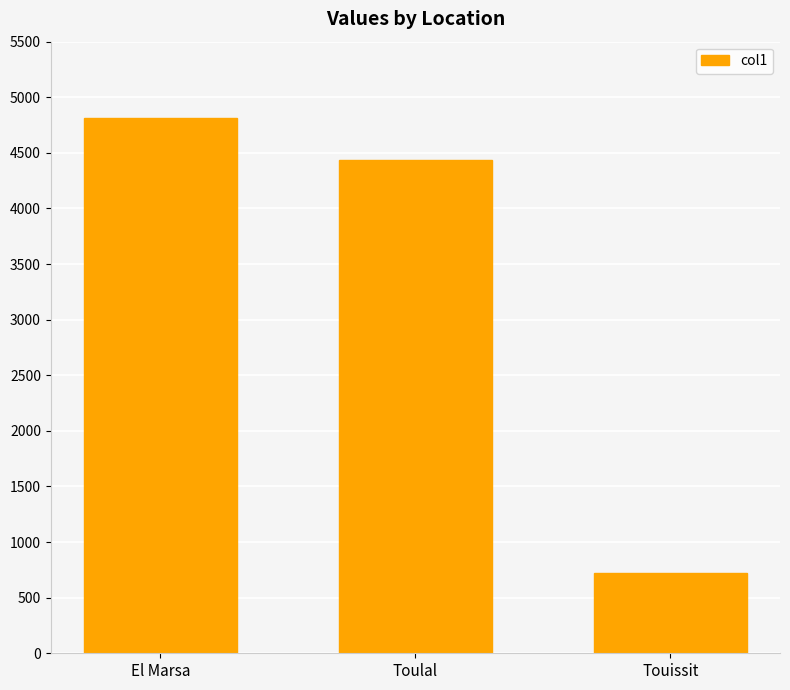

The value at Toulal is 1623. True or false?

False